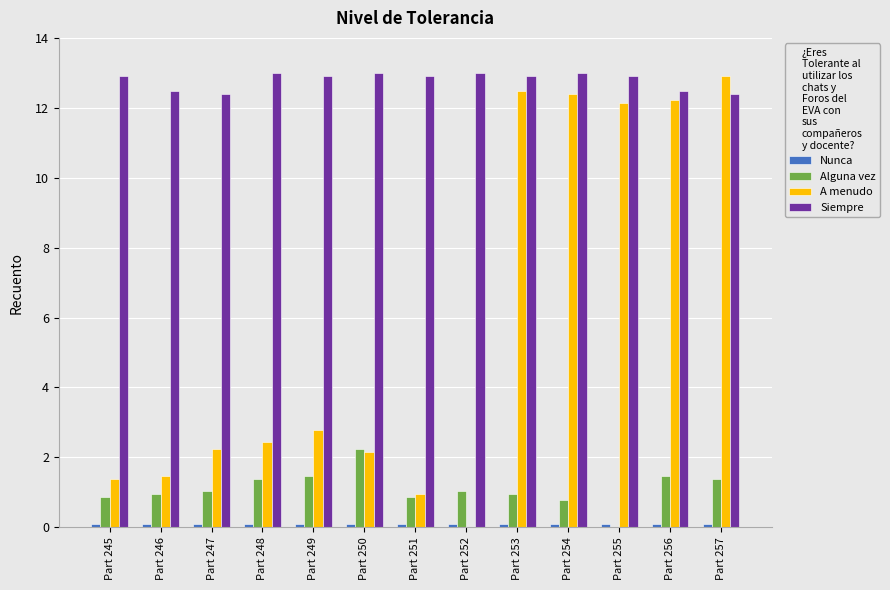

Which series has the largest total across all categories?

Siempre